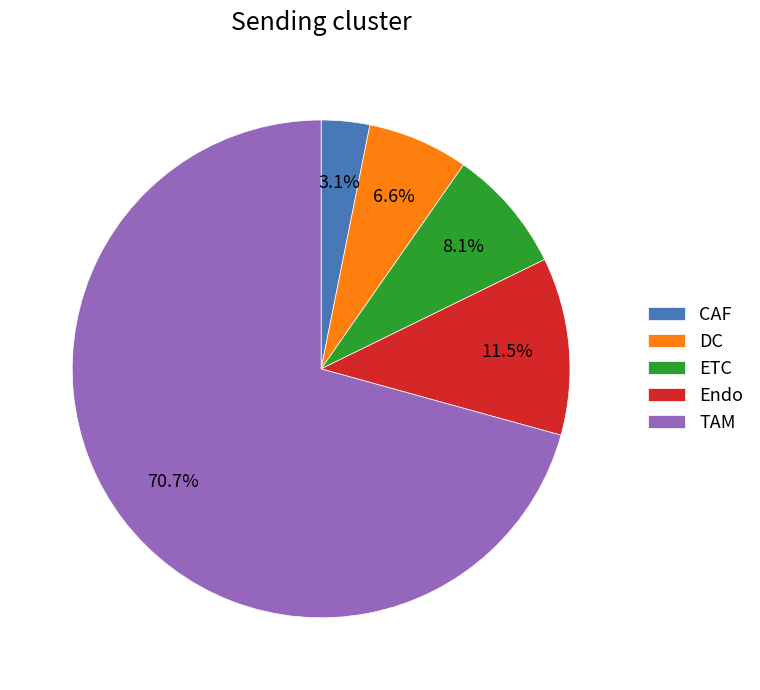

What is the smallest slice in the pie chart?

CAF